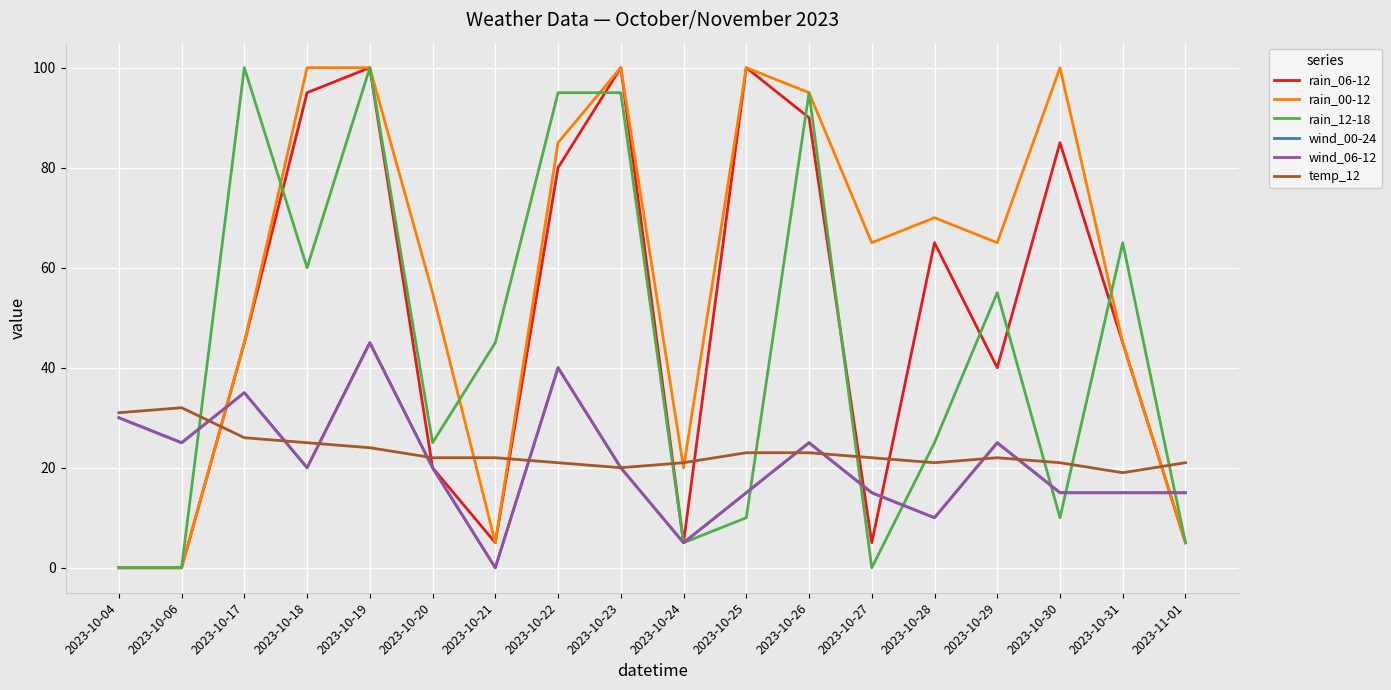

How many lines are shown in the chart?

6